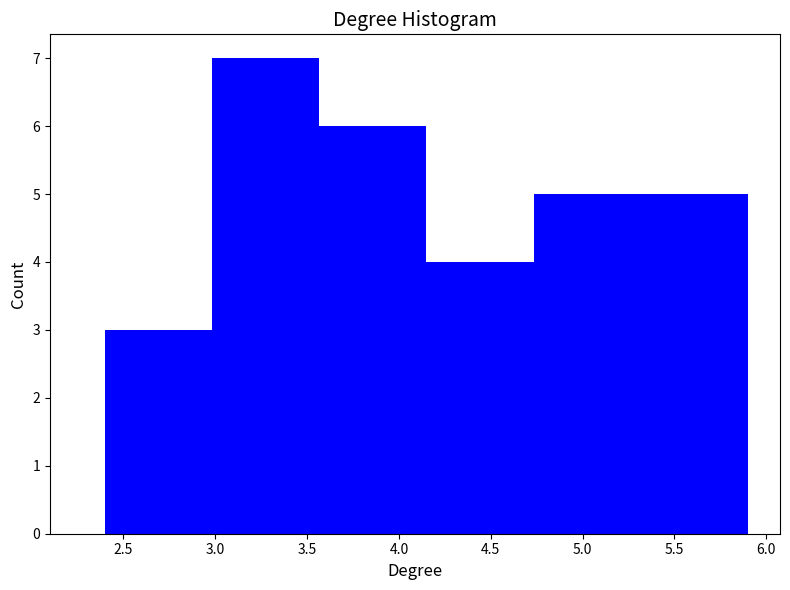

Reading left to right, list every bar in this chart as the range it spans on the x-axis followed by its height. Neither the bar edges nor the heights are printed on the chart, so give them approximately, as read against the axes.

2.40 to 3.00: 3
3.00 to 3.55: 7
3.55 to 4.15: 6
4.15 to 4.75: 4
4.75 to 5.30: 5
5.30 to 5.90: 5